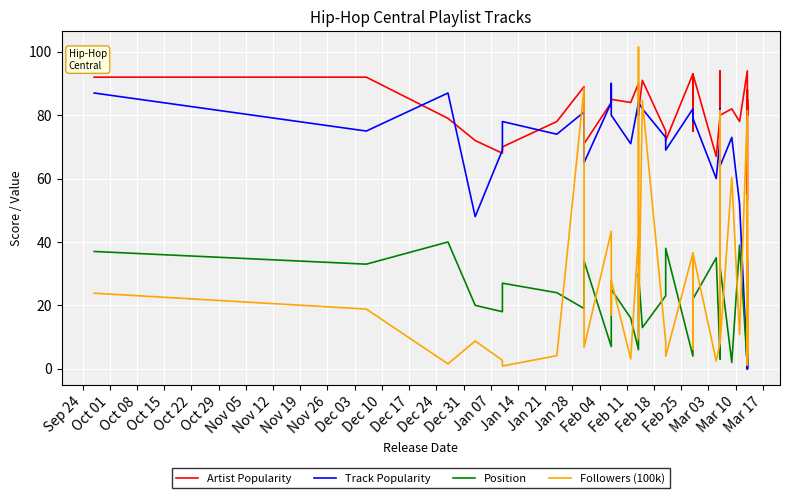

What is the maximum value shown in the chart?

101.4